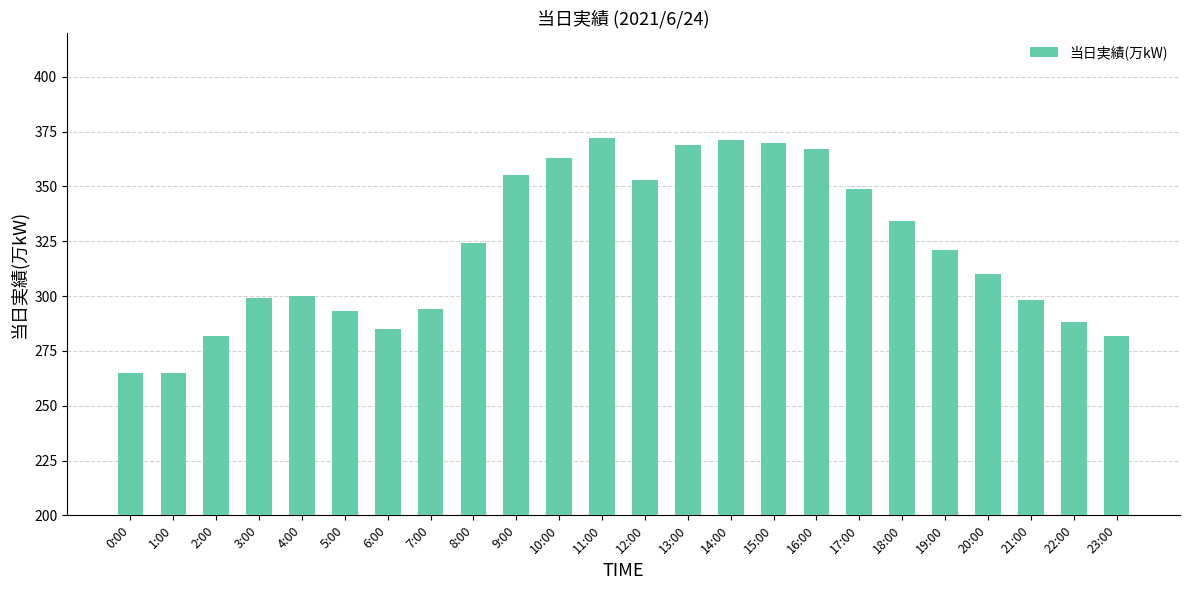

What is the sum of all values?

7709